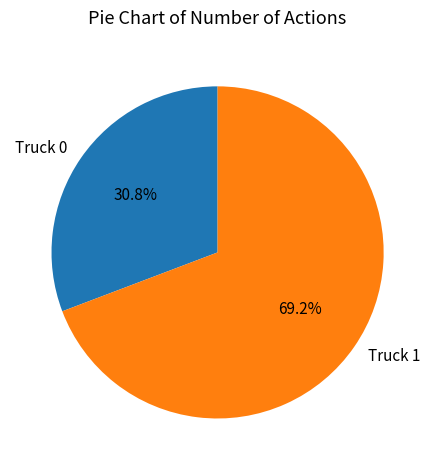

Which has a higher value, Truck 1 or Truck 0?

Truck 1